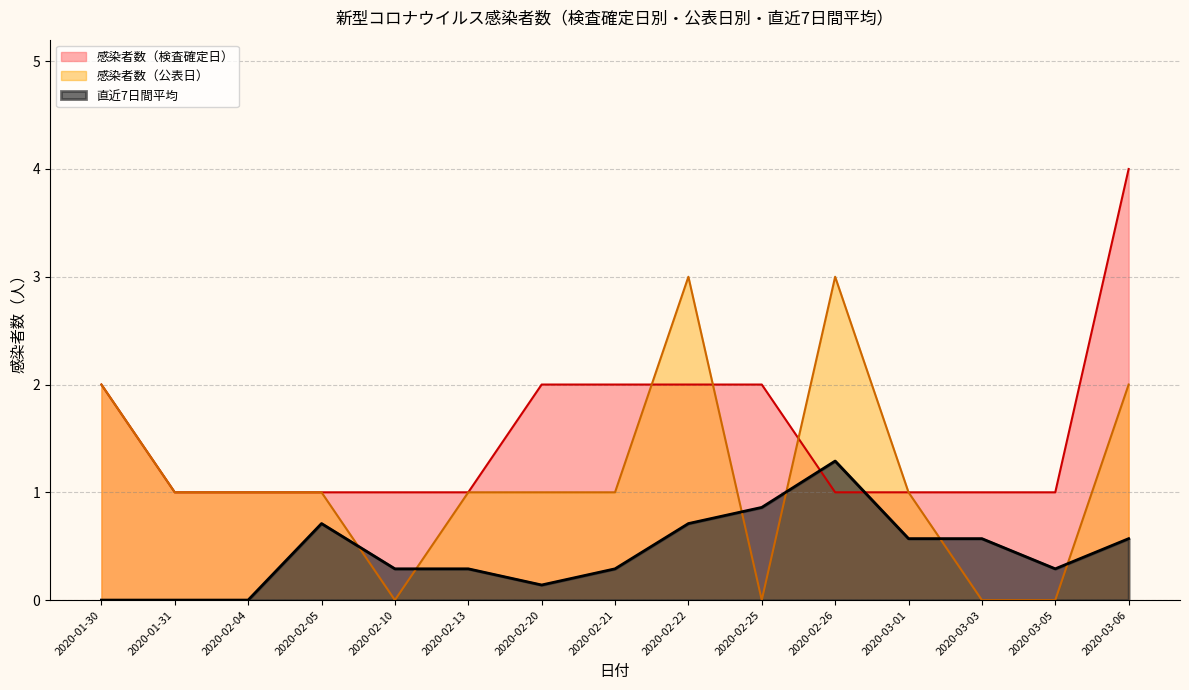

Rank the series at 2020-03-06 from lowest to highest value.

直近7日間平均, 感染者数（公表日）, 感染者数（検査確定日）